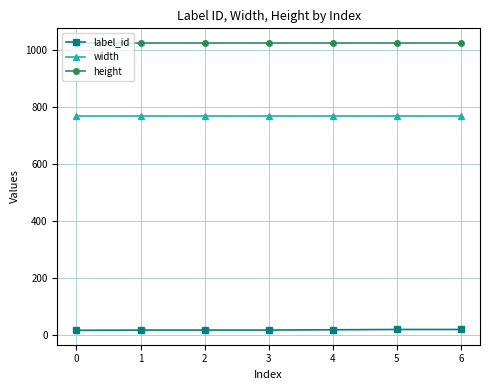

What value does the label_id series have at 0?

15